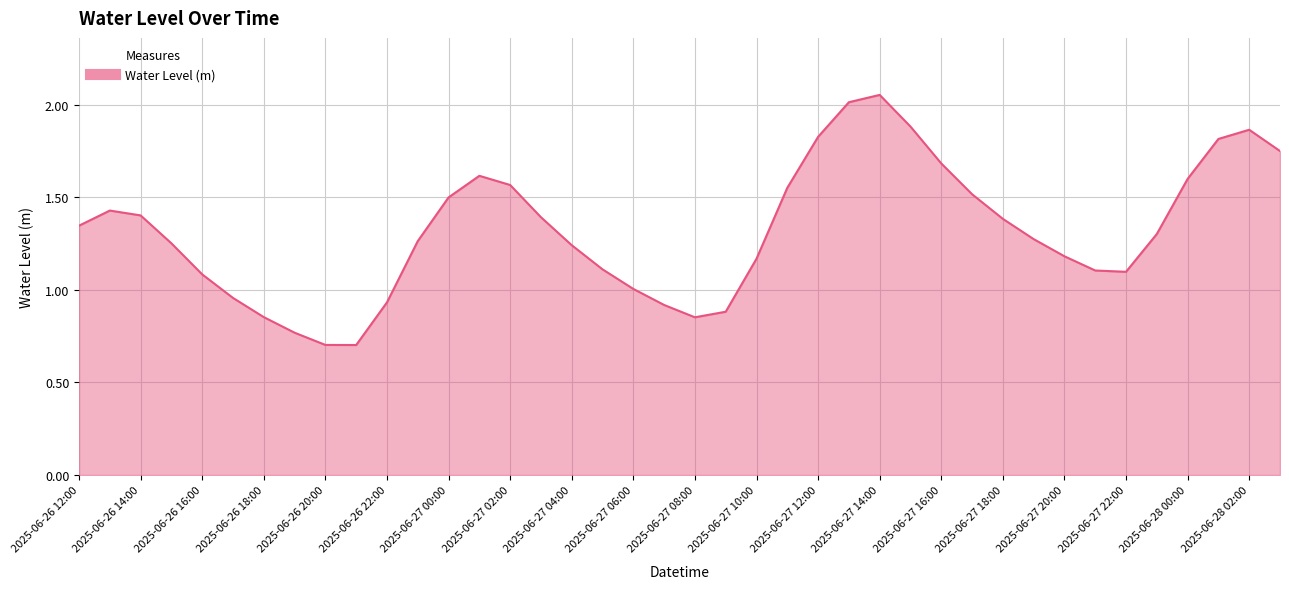

How many lines are shown in the chart?

1